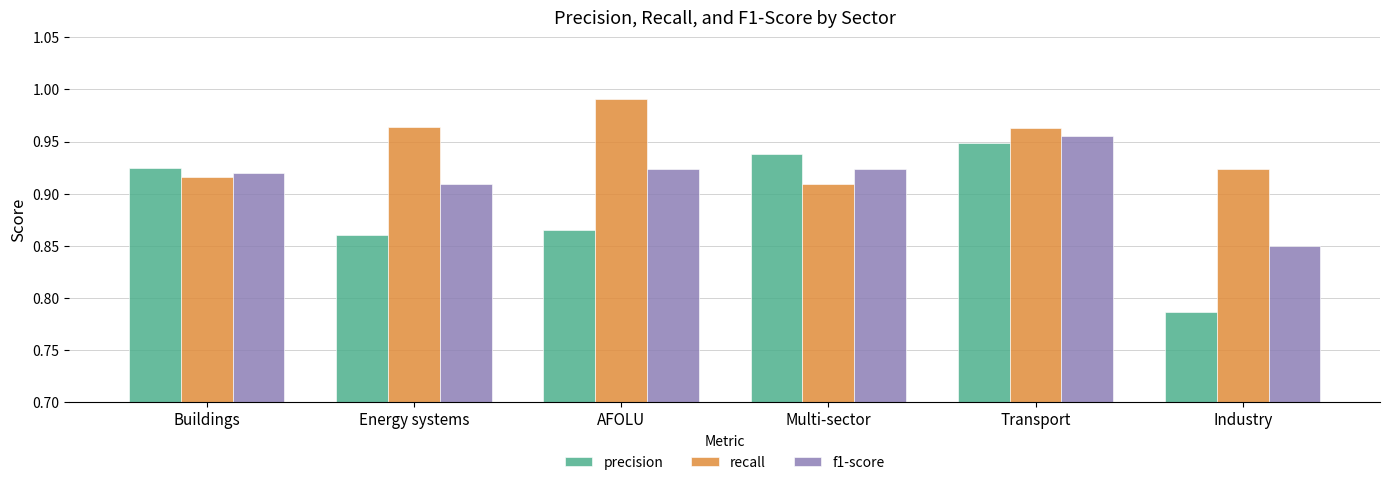

Is it true that f1-score equals 0.5 at Energy systems?

False